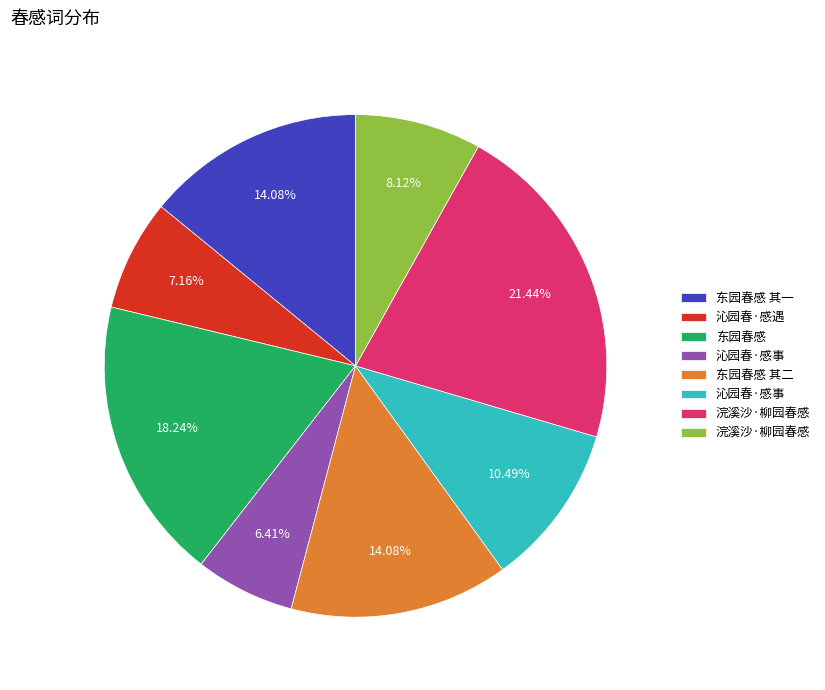

Is there a majority slice in this chart?

No